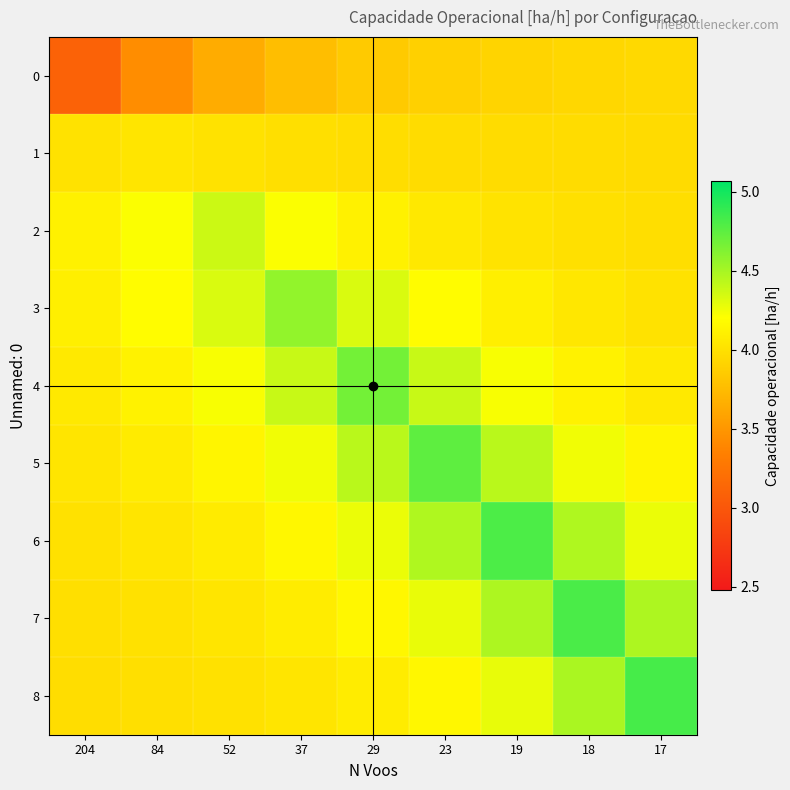

Which series has the largest total across all categories?

6